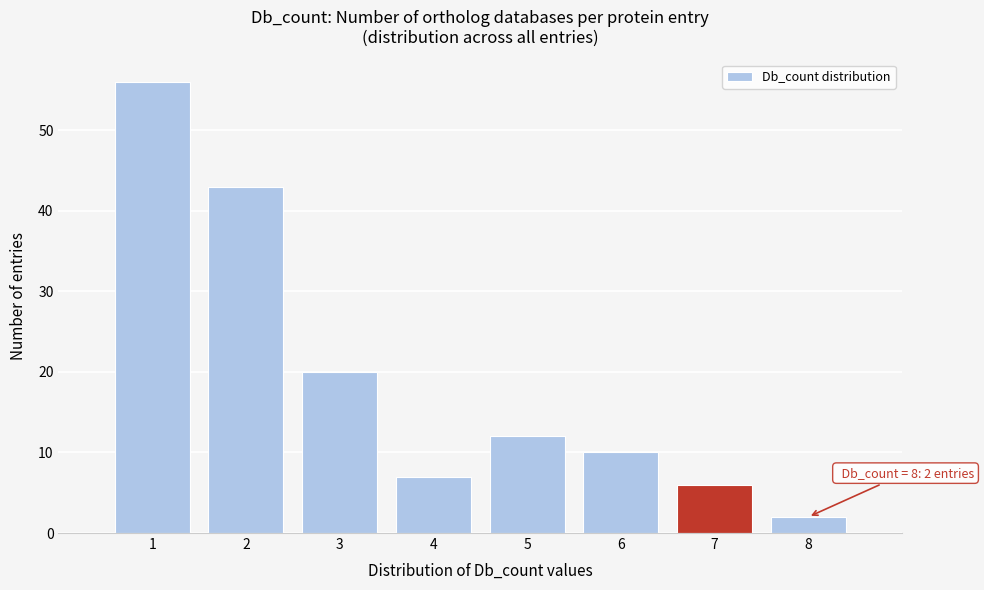

Reading left to right, list all the values displayed in this chart.

1=56	2=43	3=20	4=7	5=12	6=10	7=6	8=2